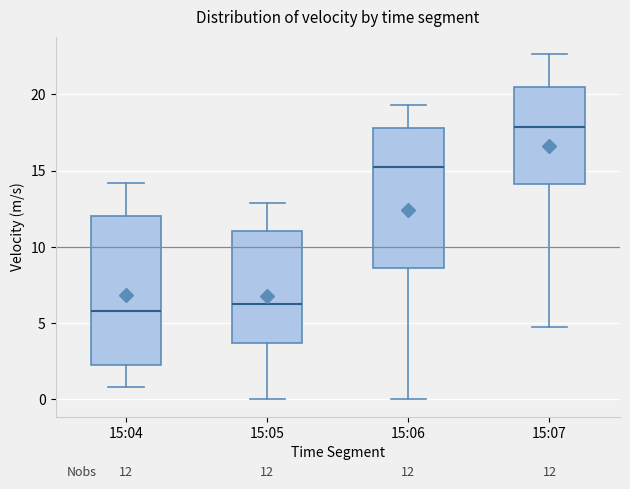

Which box's median line is the highest?

15:07